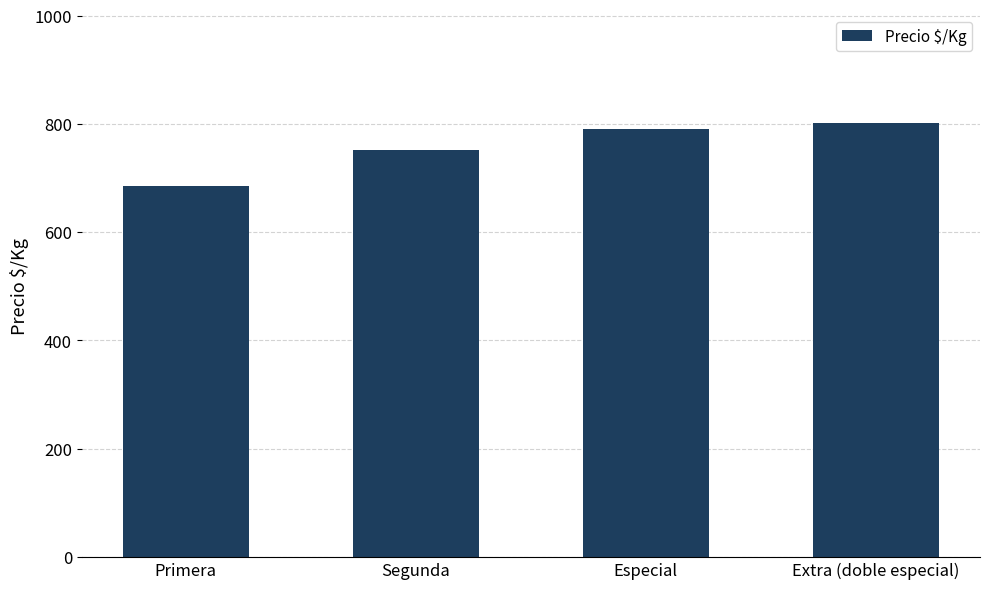

Which category has the highest value across all series?

Extra (doble especial)